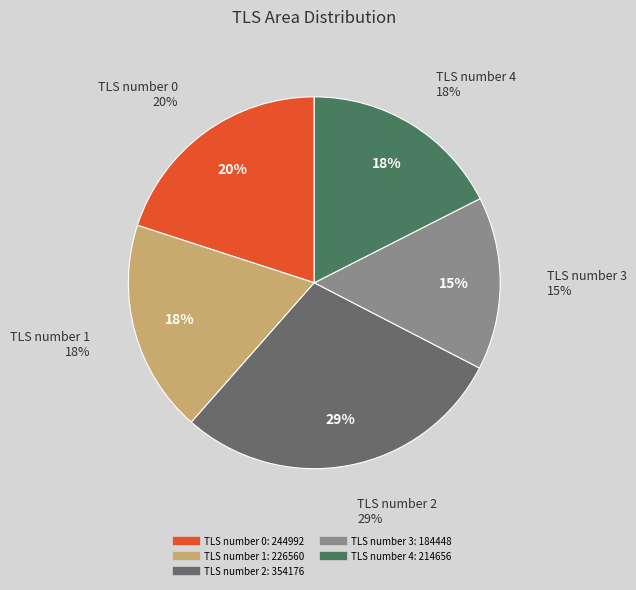

To the nearest percent, what portion does TLS number 1 represent?

18%